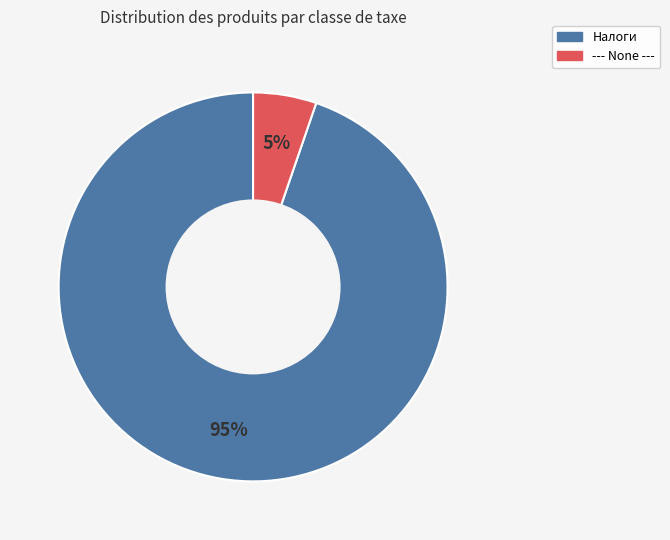

Is there a majority slice in this chart?

Yes